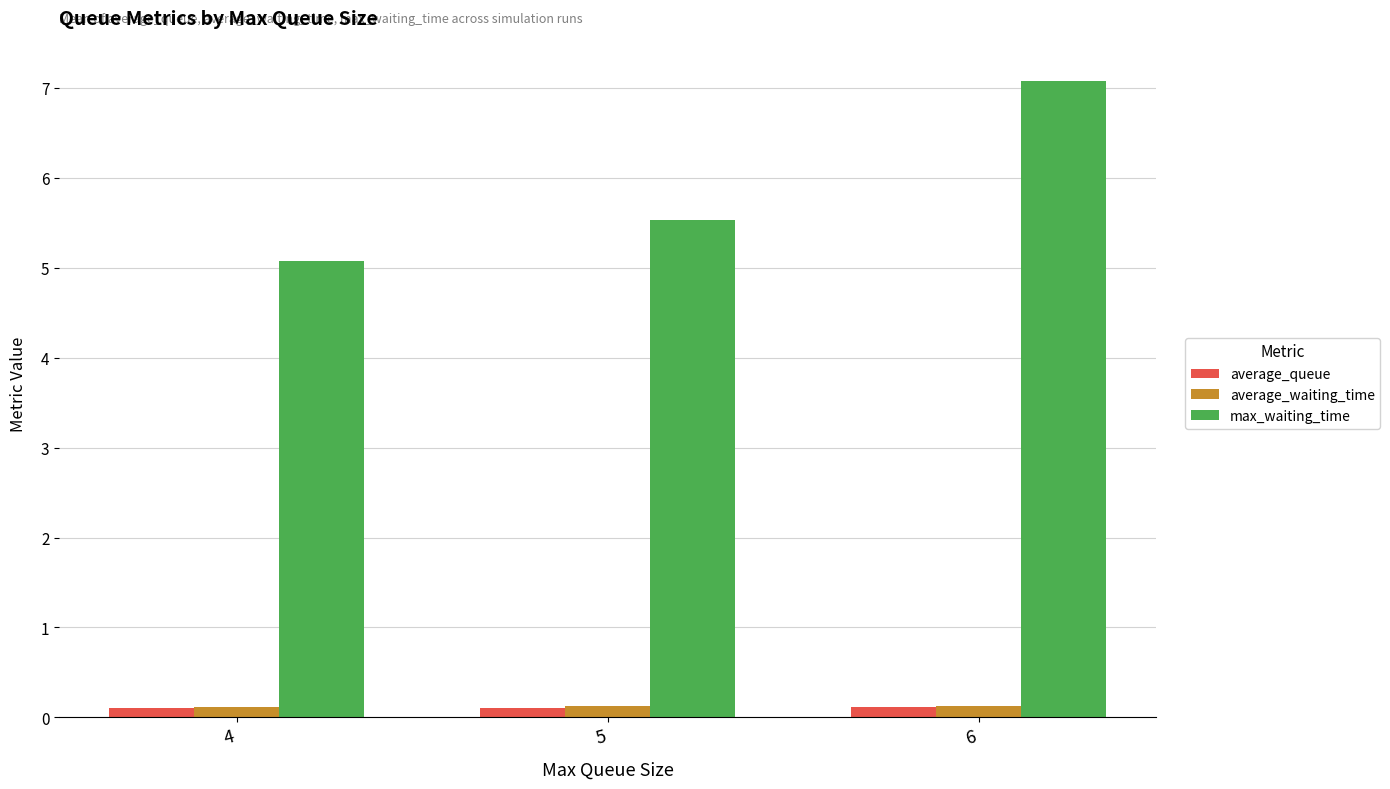

Reading left to right, what are all the values shown in this chart?

average_queue: 4=0.1	5=0.1	6=0.1
average_waiting_time: 4=0.1	5=0.1	6=0.1
max_waiting_time: 4=5.1	5=5.5	6=7.1